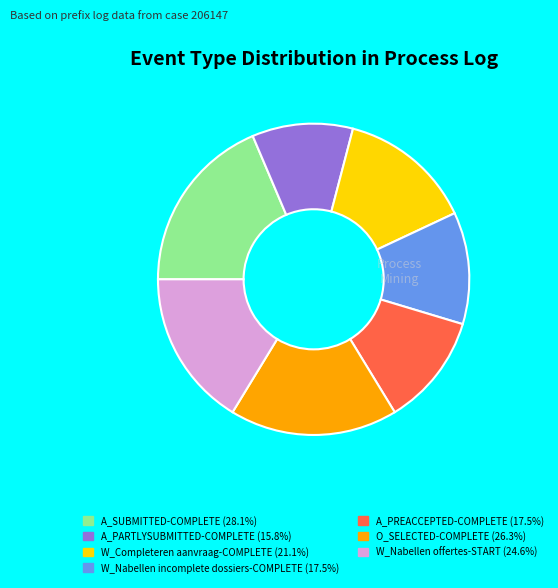

Do W_Nabellen incomplete dossiers-COMPLETE and O_SELECTED-COMPLETE together represent more than half of the pie?

No